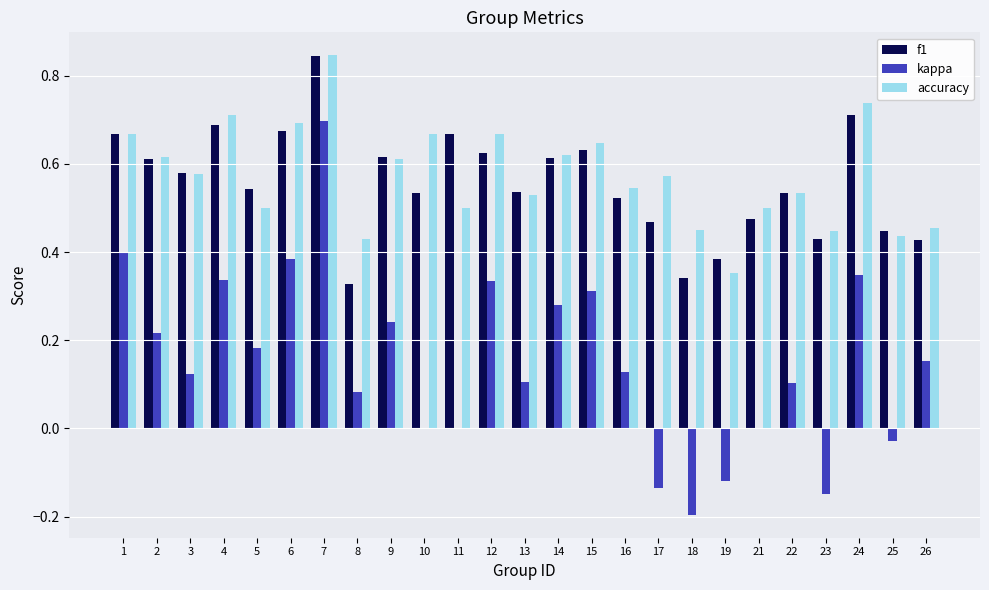

Which category has the highest value in the f1 series?

7